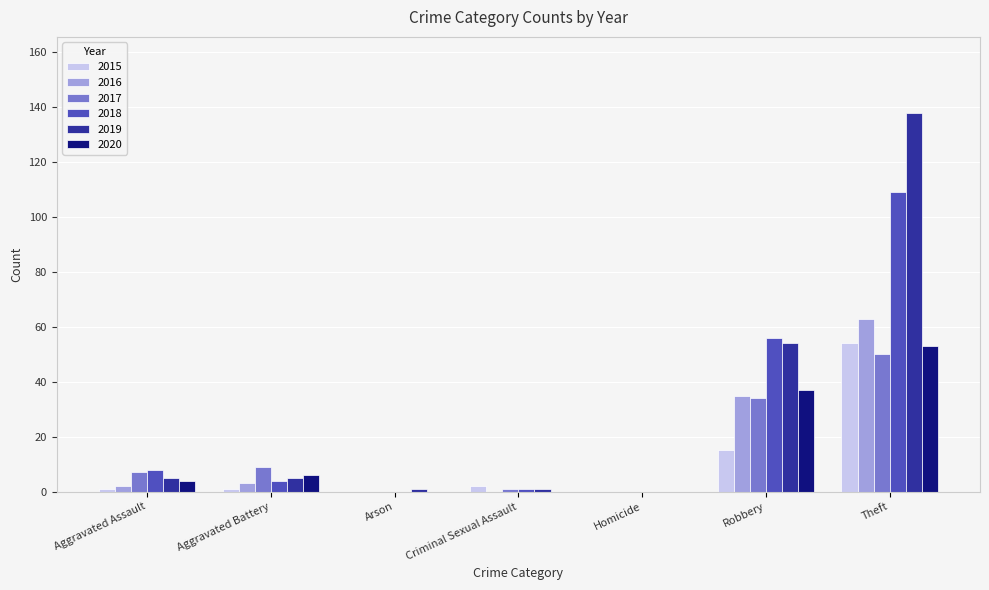

Is the value of 2016 at Criminal Sexual Assault greater than the value of 2020 at Theft?

No